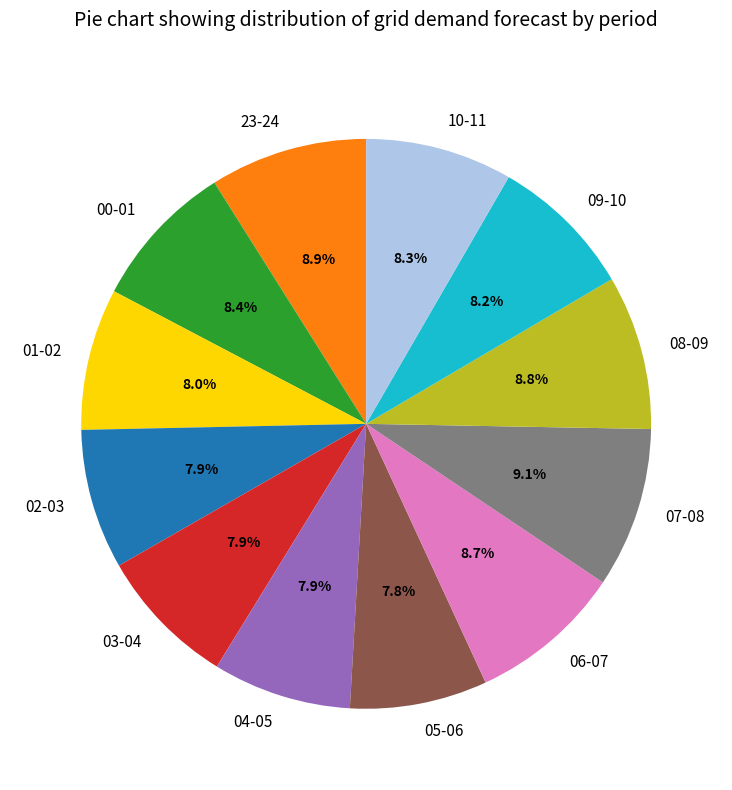

Which has a higher value, 23-24 or 01-02?

23-24